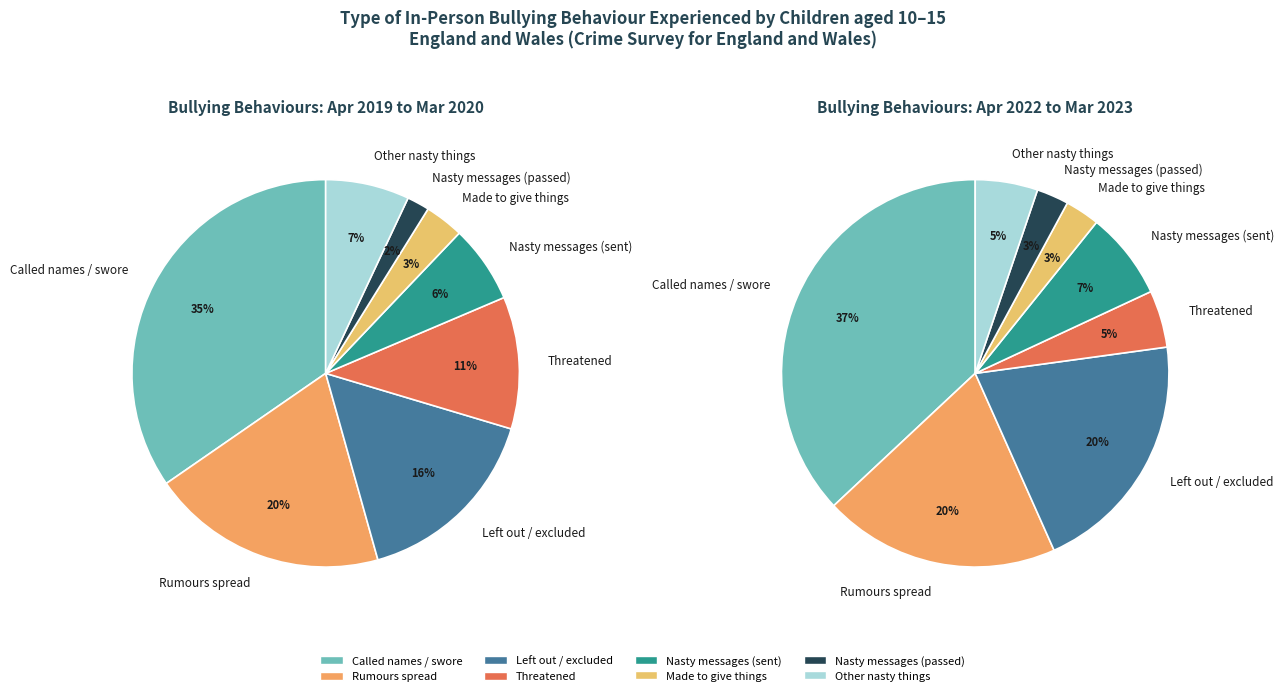

To the nearest percent, what is the average slice percentage?

12%